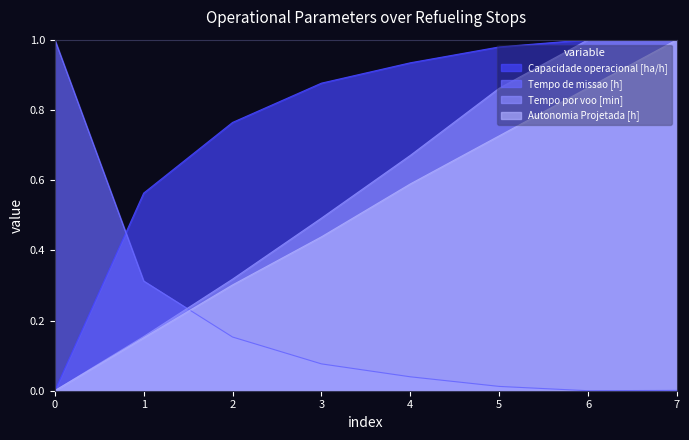

Rank the categories by Autonomia Projetada [h] value from highest to lowest.

7, 6, 5, 4, 3, 2, 1, 0